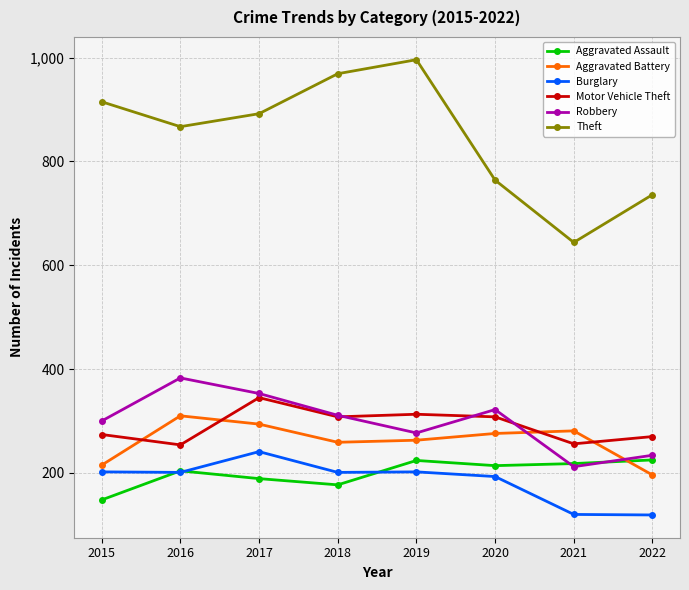

What is the value of the Theft point at the 1st from the left?

915